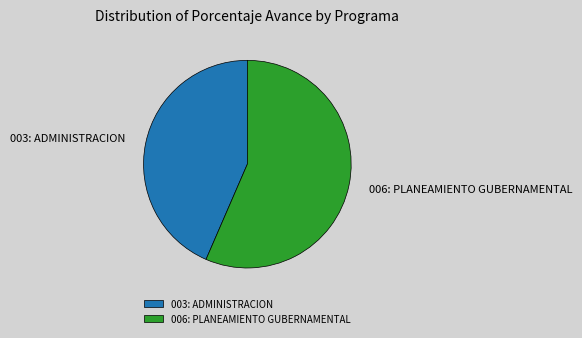

Approximately how many times larger is the value at 003: ADMINISTRACION compared to 006: PLANEAMIENTO GUBERNAMENTAL?

0.8